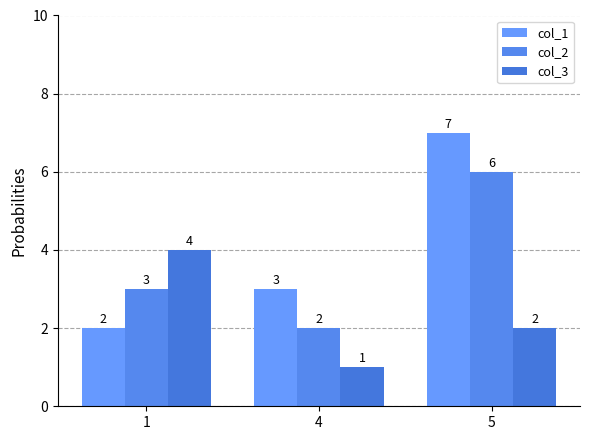

Rank the categories by col_2 value from highest to lowest.

5, 1, 4